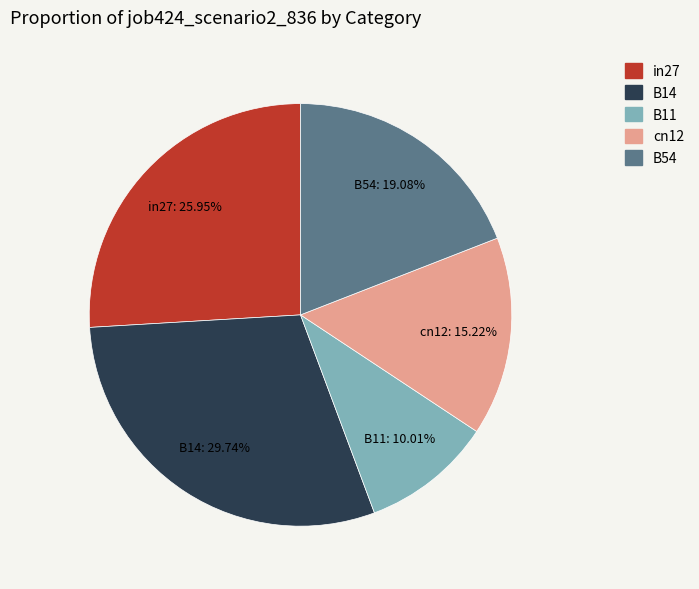

To the nearest percent, what is the combined percentage of cn12 and B14?

45%